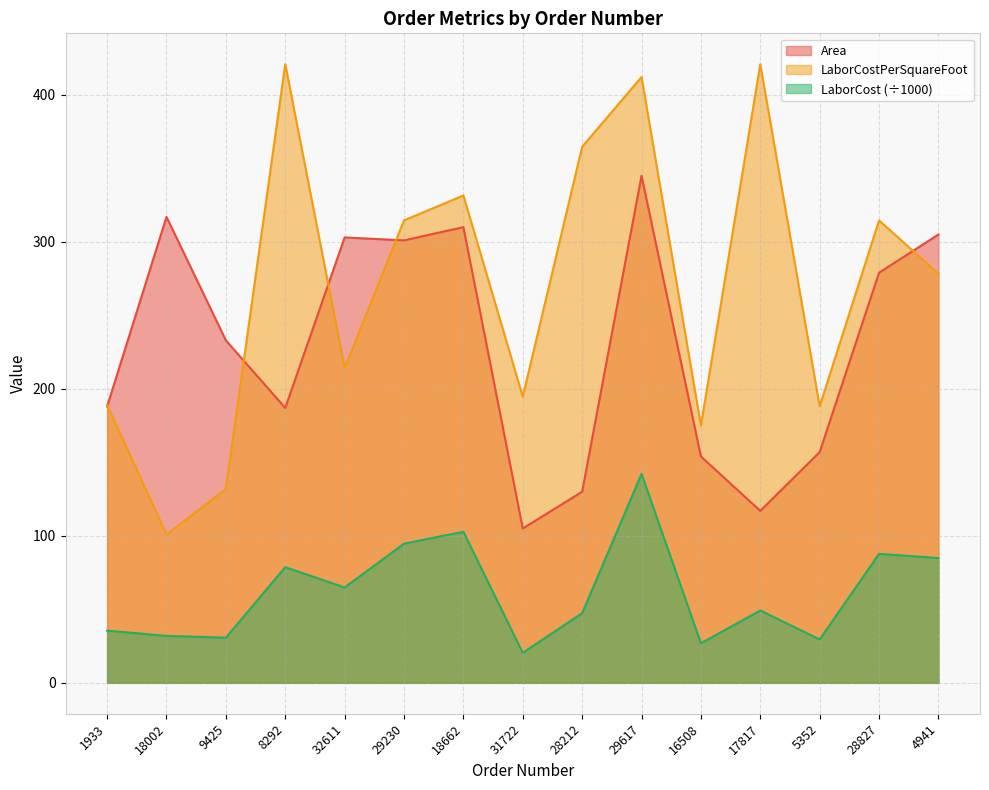

Between 31722 and 29617, which series saw the biggest shift?

Area